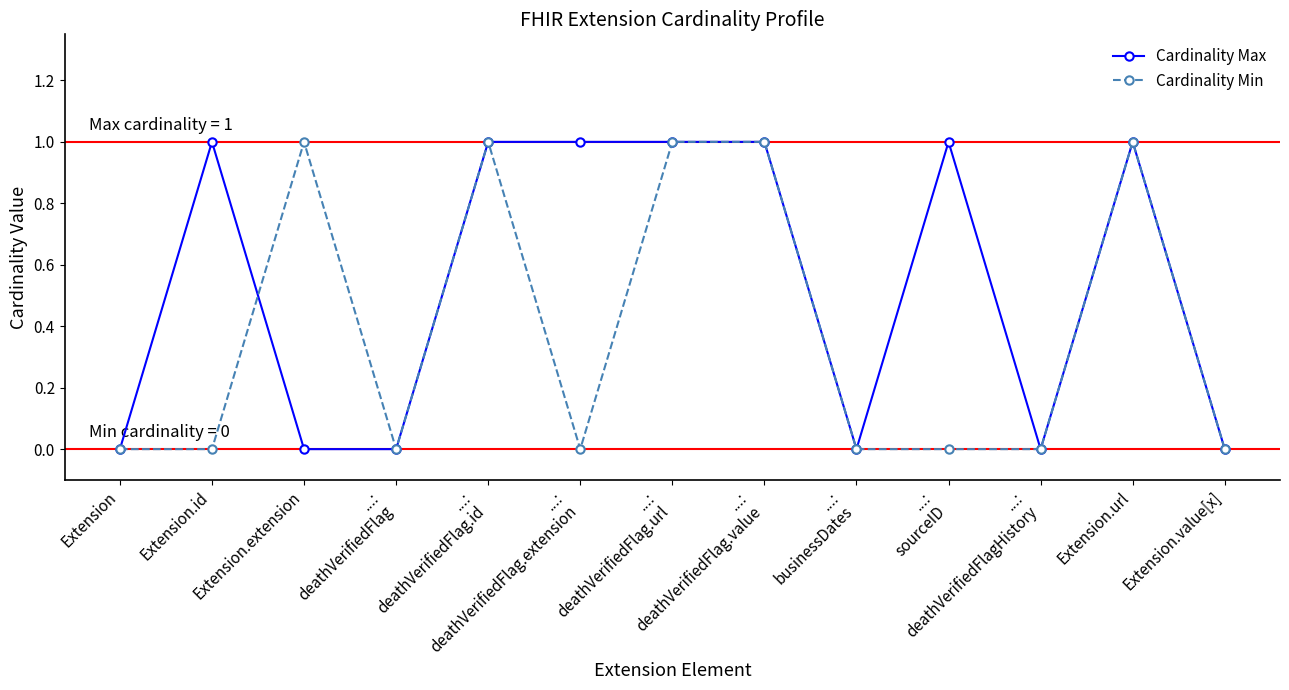

What is the greatest value displayed?

1